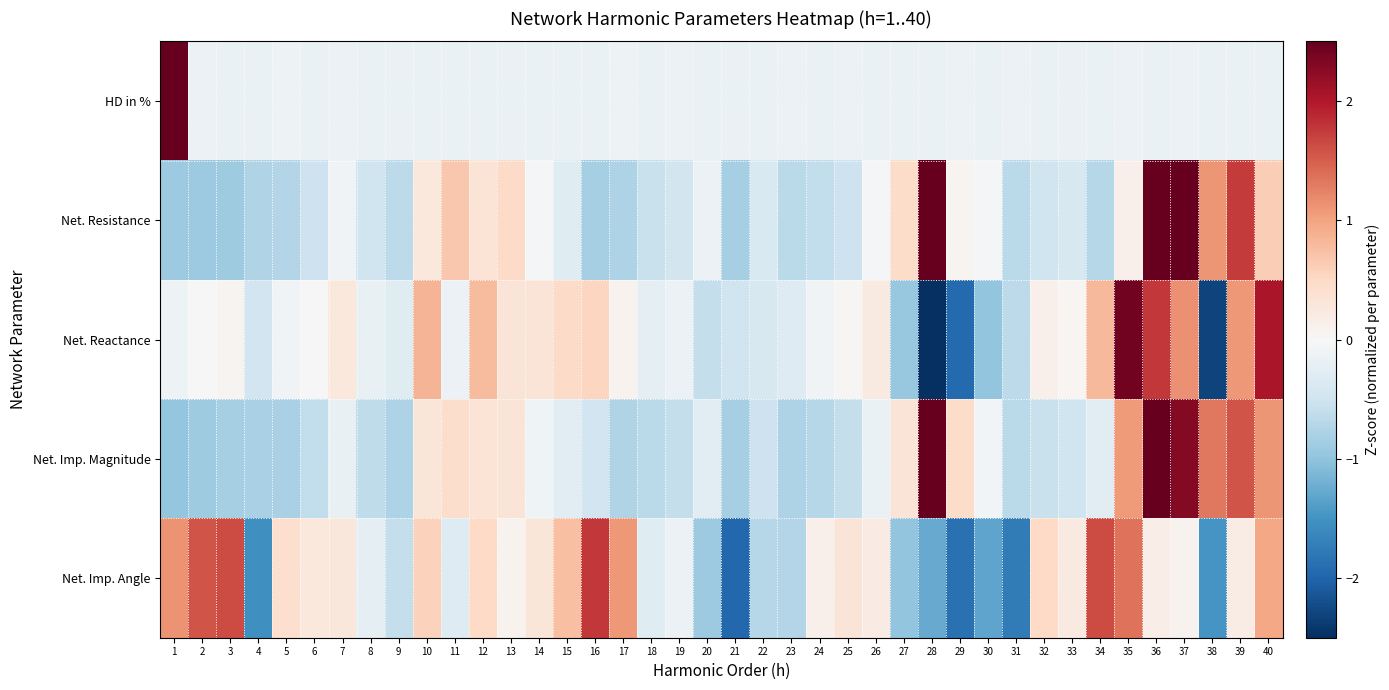

What is the difference between the highest and lowest values at 4?

1.4